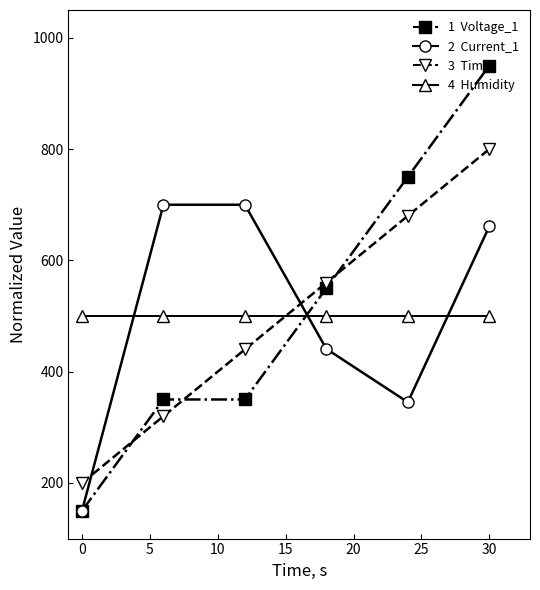

What is the greatest value displayed?

950.0